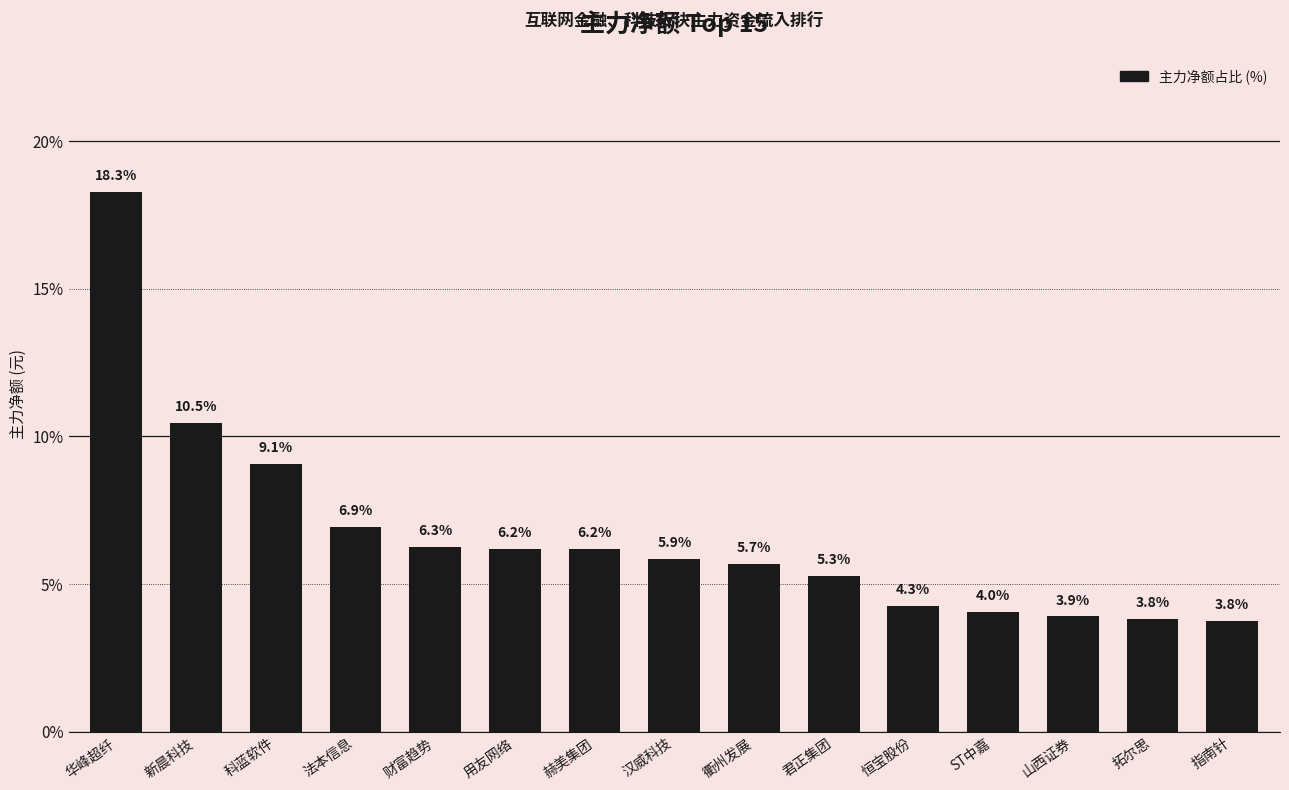

What value does the data have at 财富趋势?

6.3